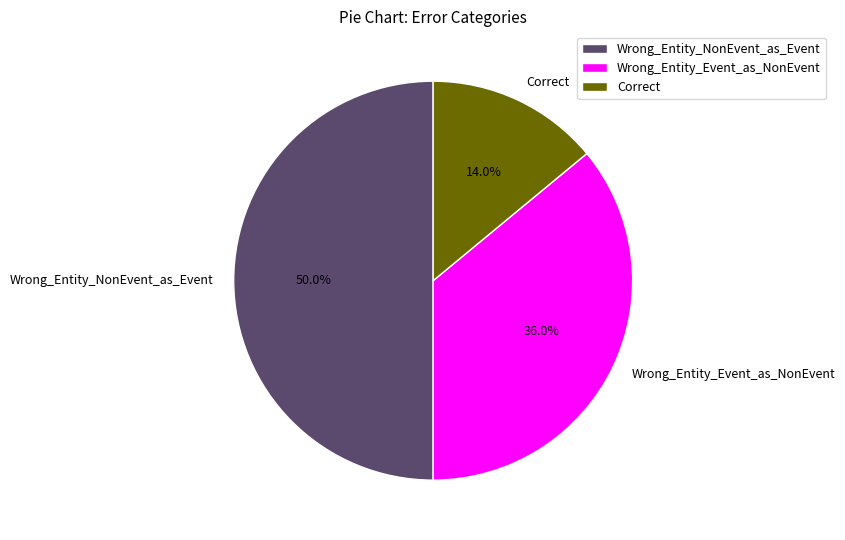

Is it true that Wrong_Entity_Event_as_NonEvent is 42% of the pie?

False